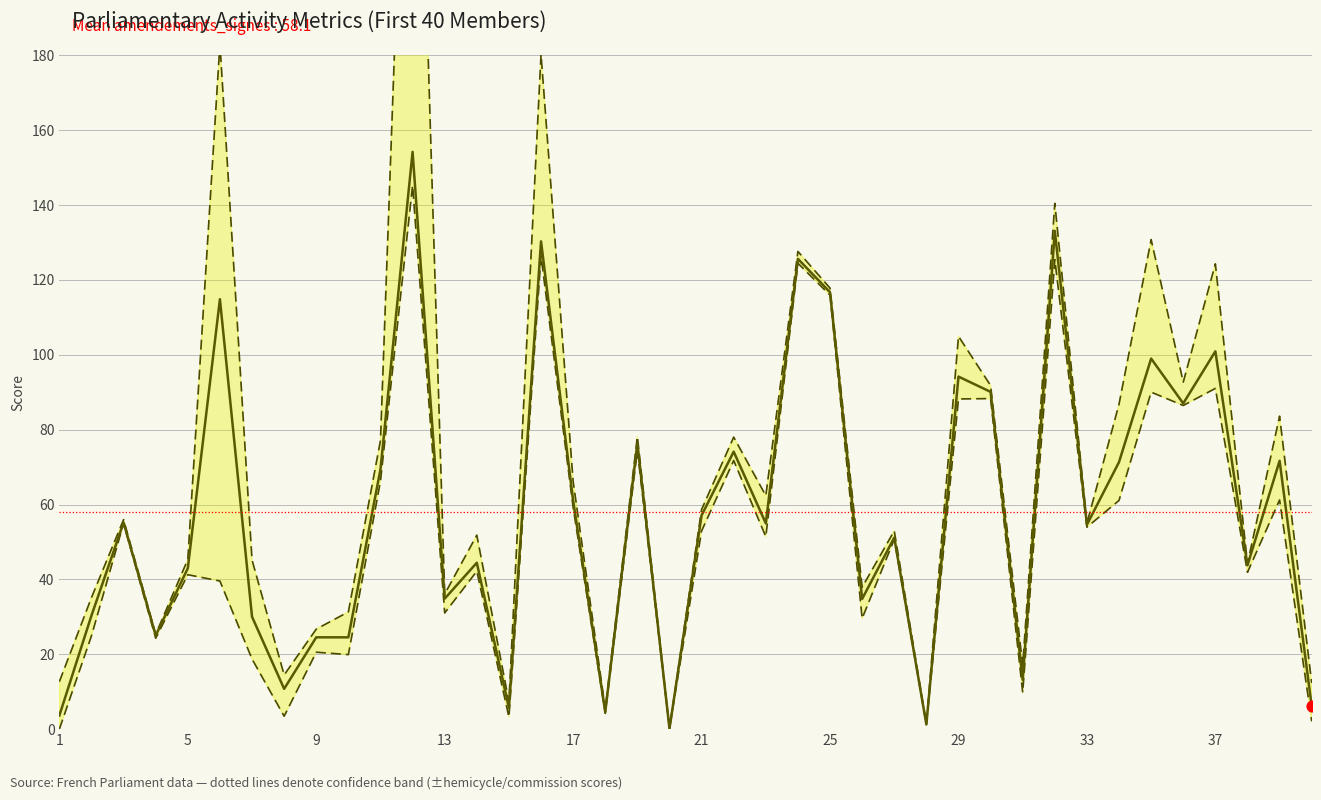

Which series has the largest total across all categories?

Upper bound (amendements + hémicycle)